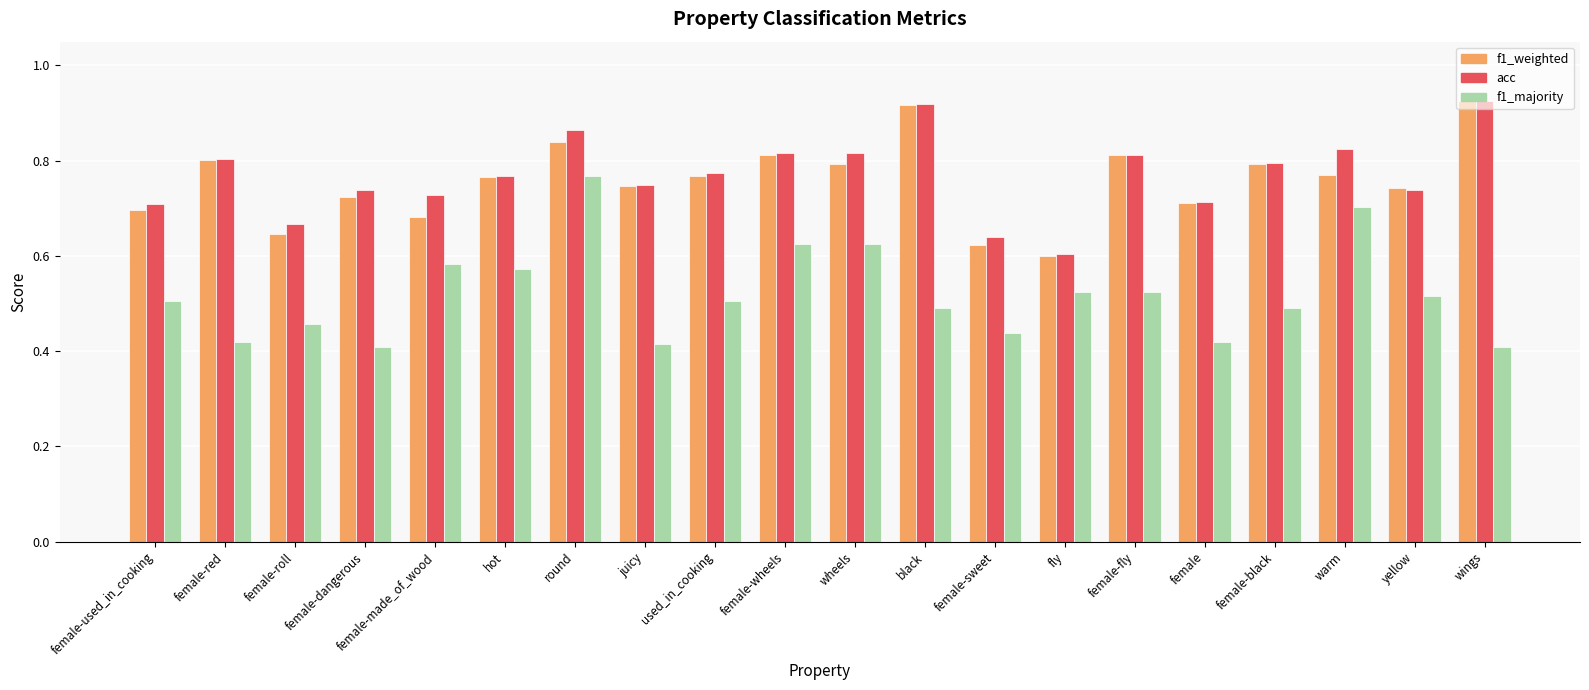

Which category has the lowest value in the f1_weighted series?

fly